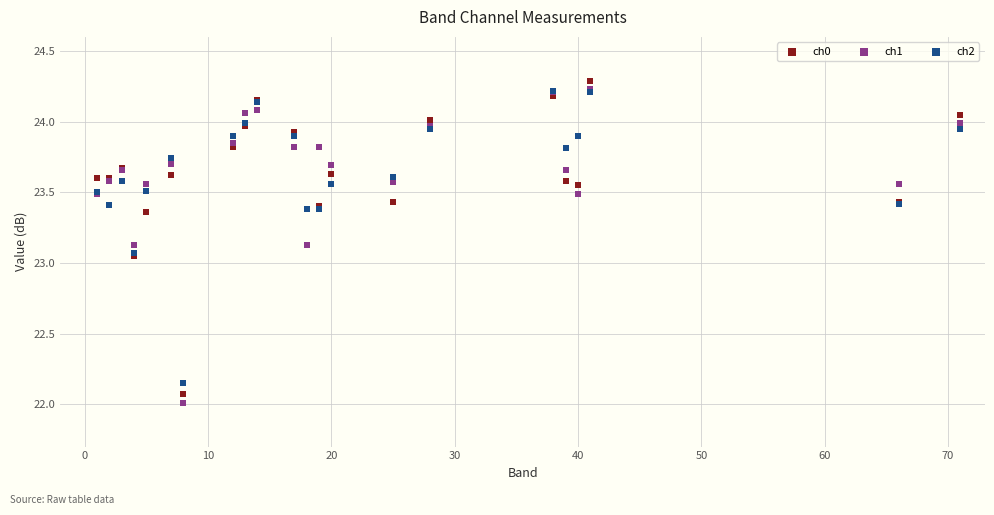

What are all the series names shown in the legend?

ch0, ch1, ch2